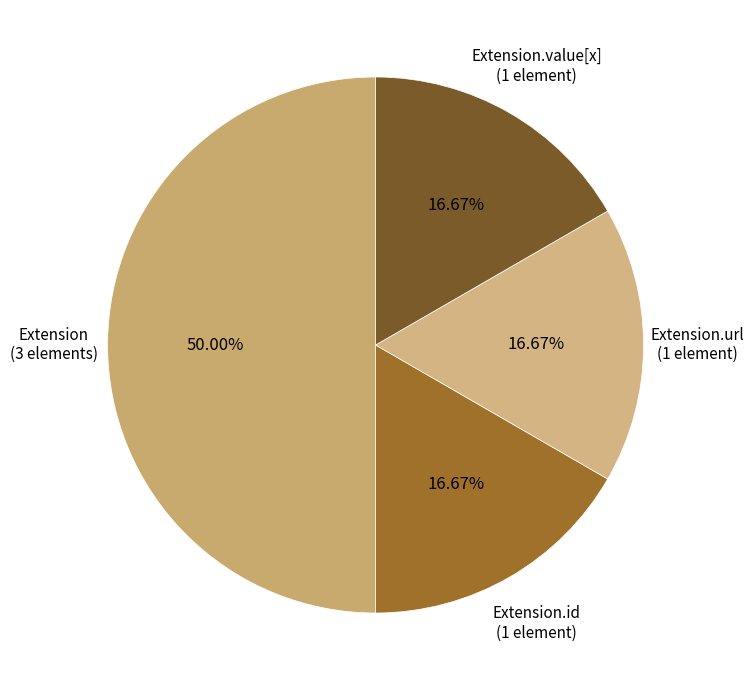

Count the number of slices in the pie.

4